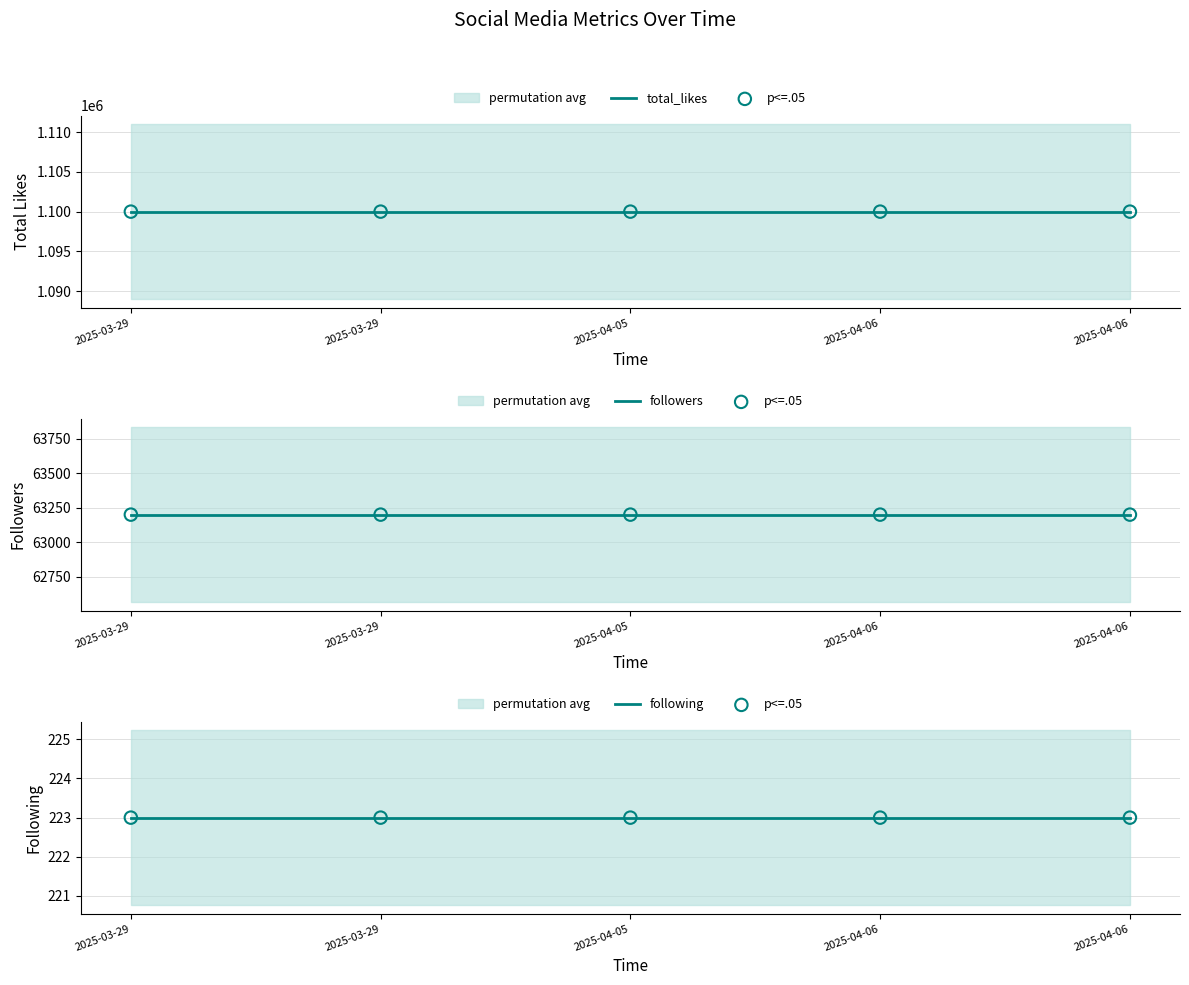

At which category is the sum across all series the highest?

2025-03-29